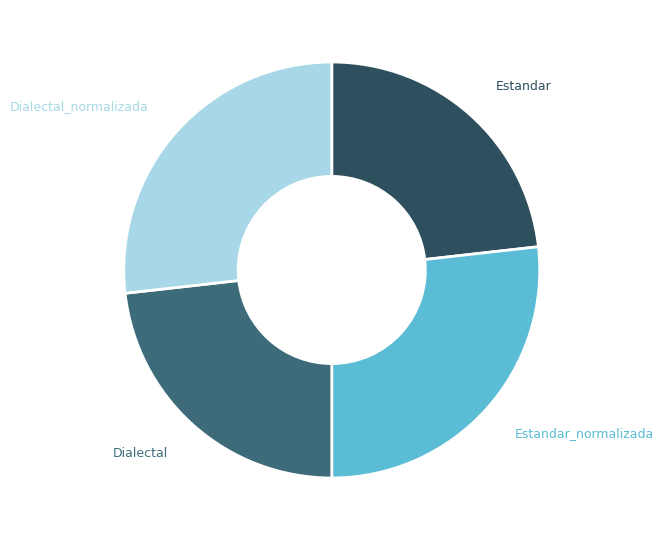

True or false: Dialectal accounts for 23% of the total.

True